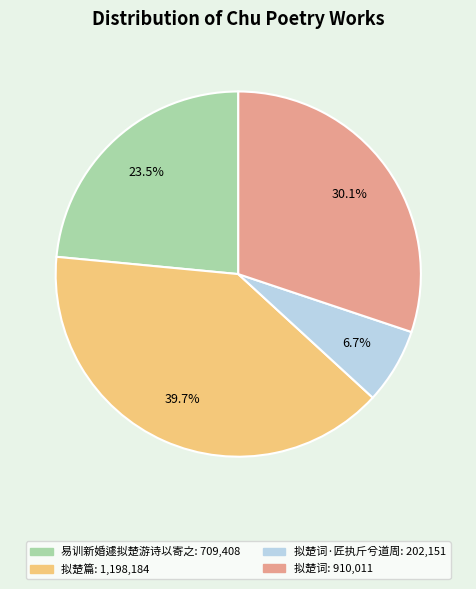

Is there any slice that represents more than half of the pie?

No